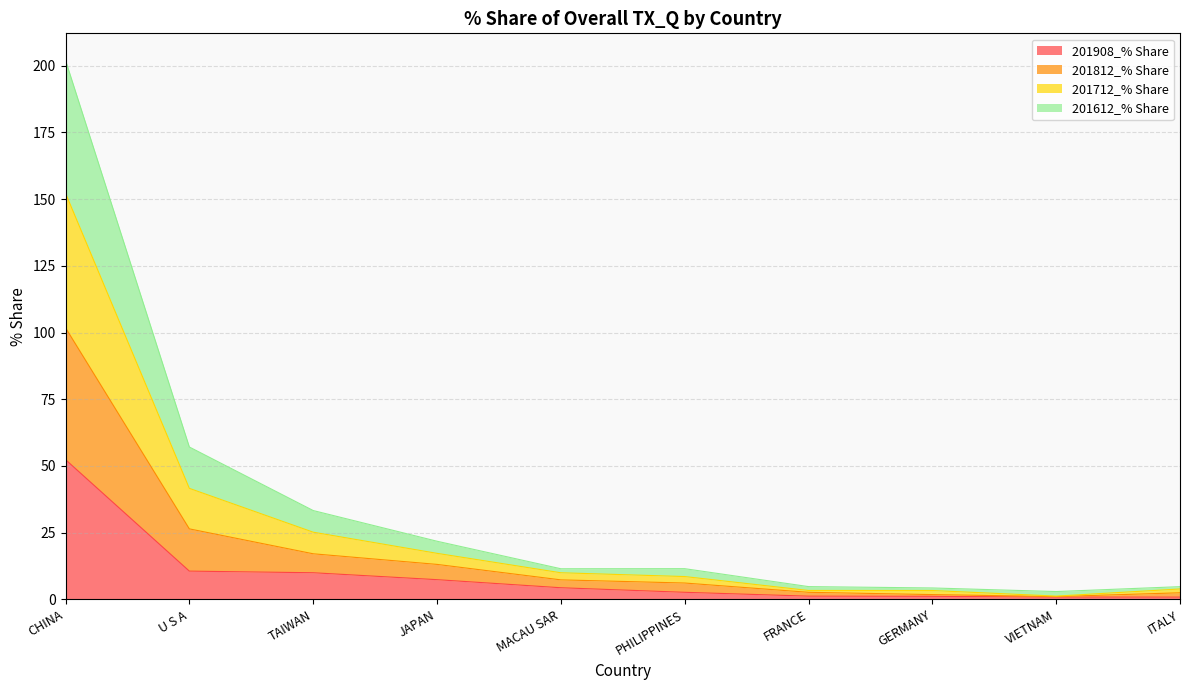

Does the chart display data point markers on the line(s)?

No